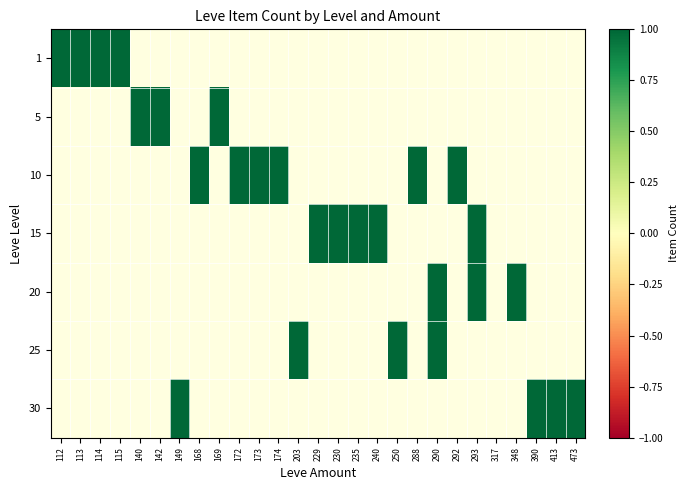

What is the difference between the maximum and minimum values in the 113 series?

1